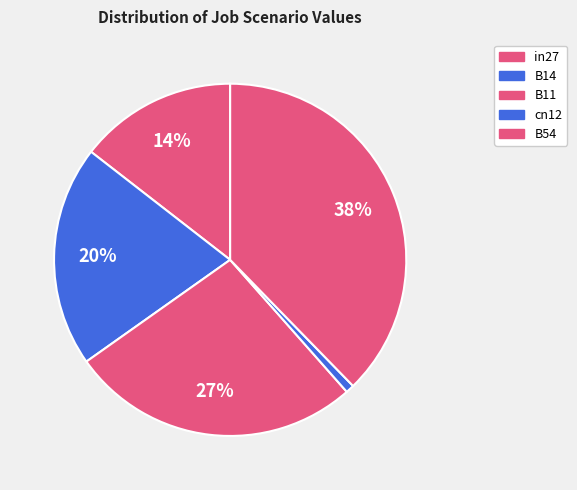

True or false: B14 accounts for 20% of the total.

True